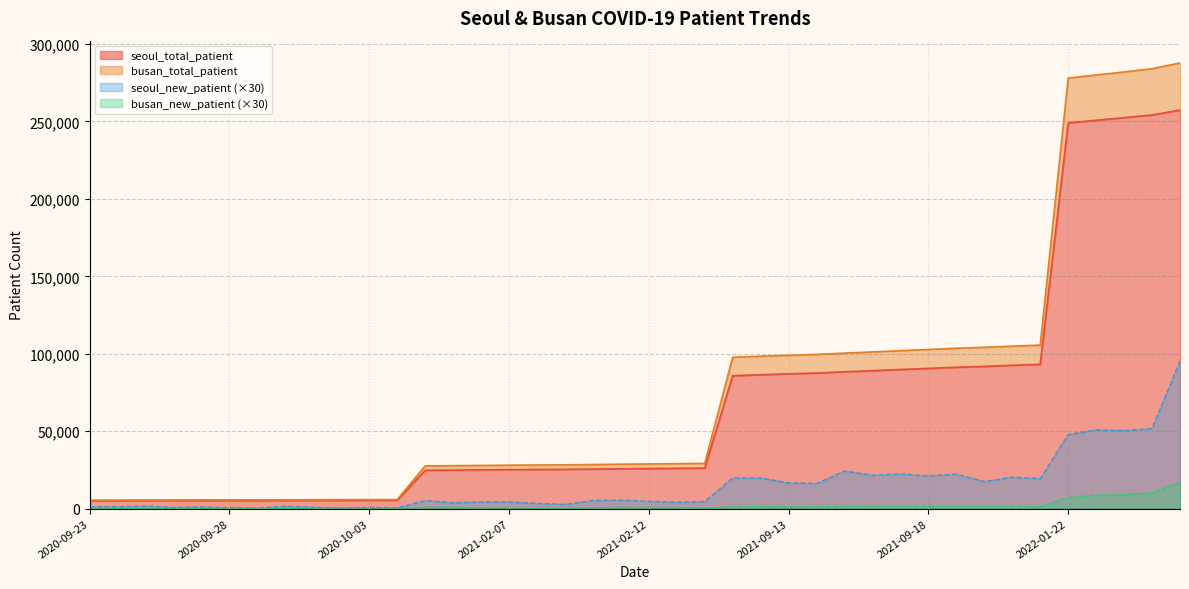

What is the value of the seoul_total_patient point at the 24th from the left?

85803